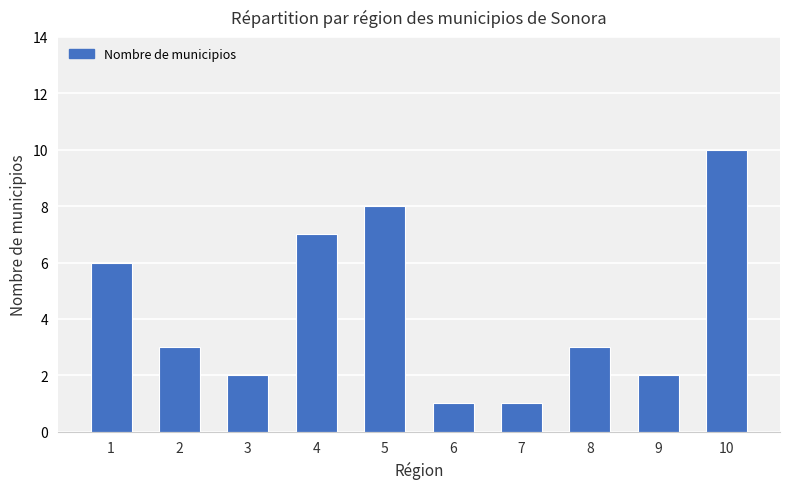

Count the values in the range 2 to 7.

6